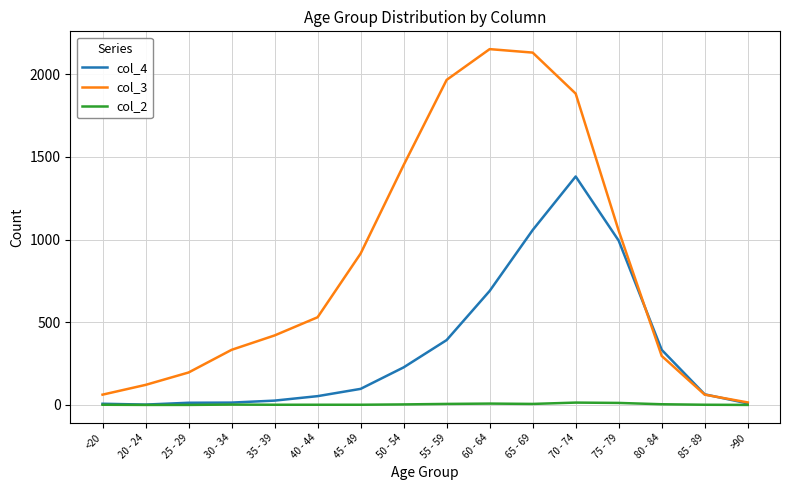

Rank the series by their maximum value, from highest to lowest.

col_3, col_4, col_2